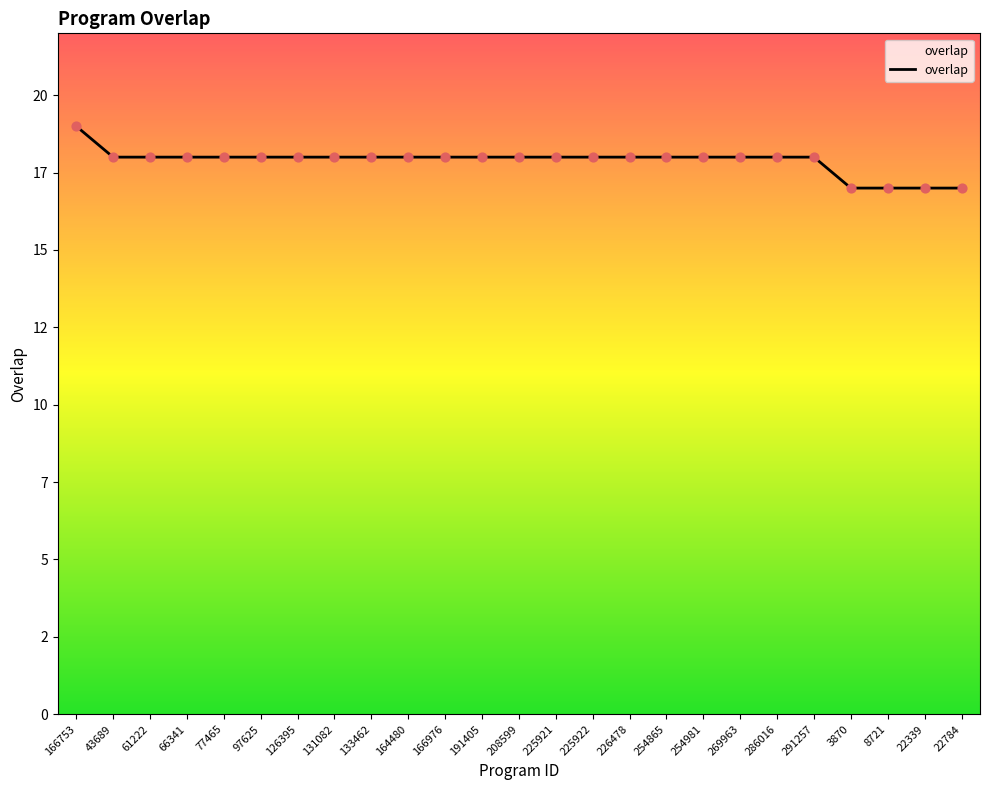

What is the ratio of the value at 291257 to the value at 8721?

1.1